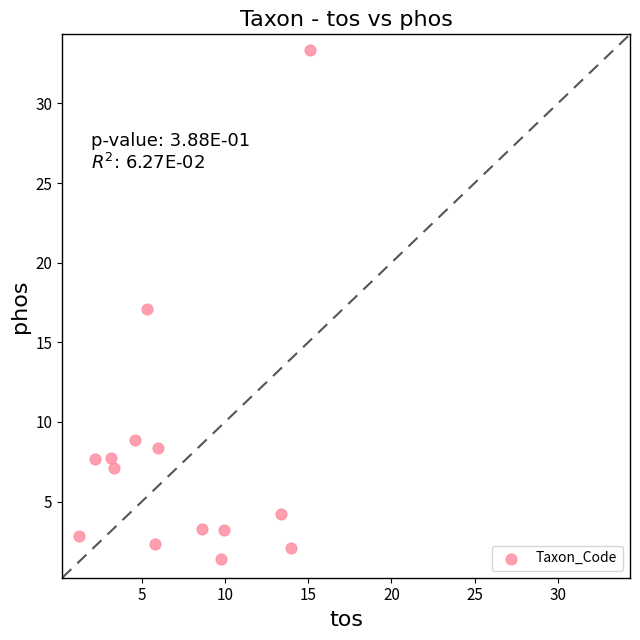

What is the range of Y values (max minus min)?

32.0